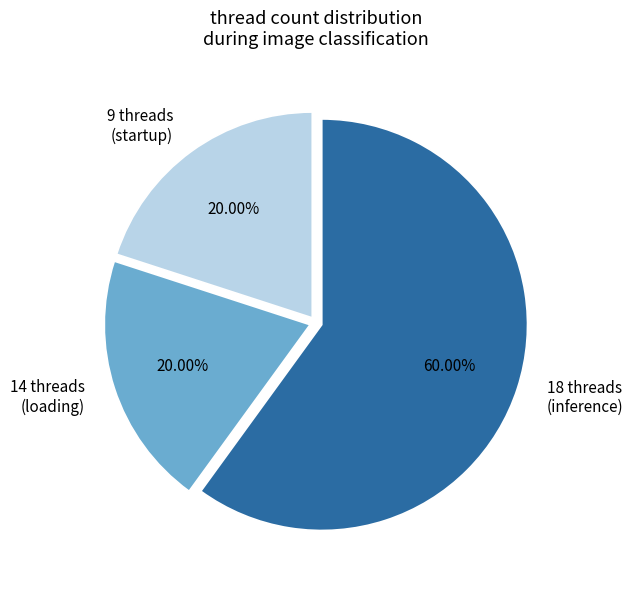

Is there a majority slice in this chart?

Yes